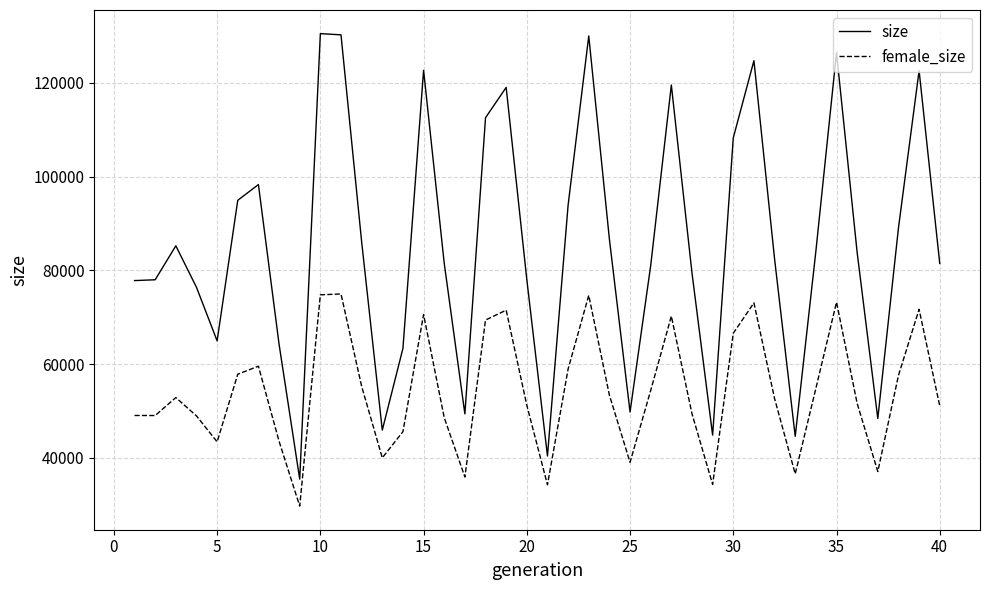

Which series has the widest spread of values?

size